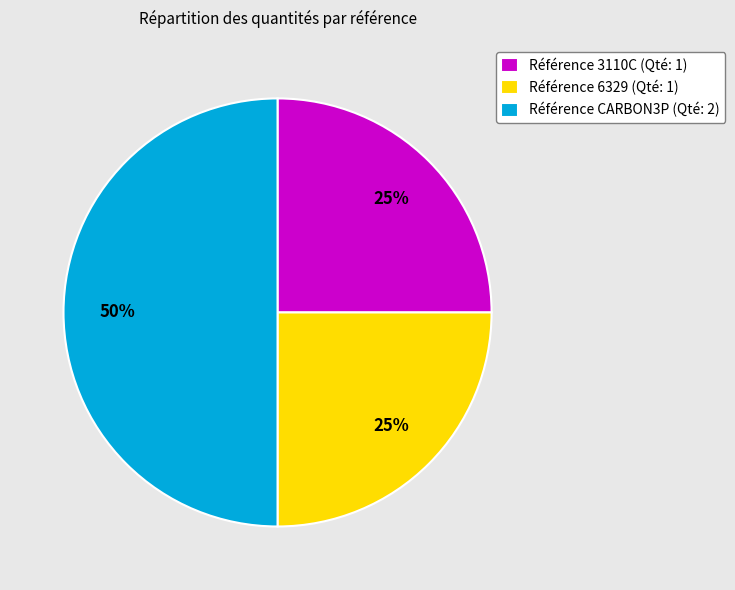

What is the ratio of the value at Référence CARBON3P (Qté: 2) to the value at Référence 3110C (Qté: 1)?

2.0